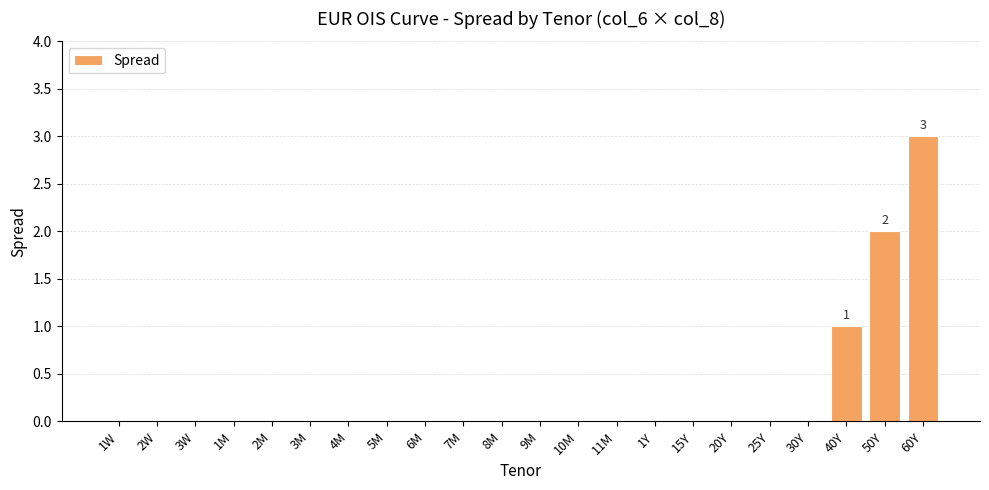

Which has a higher value, 2M or 60Y?

60Y